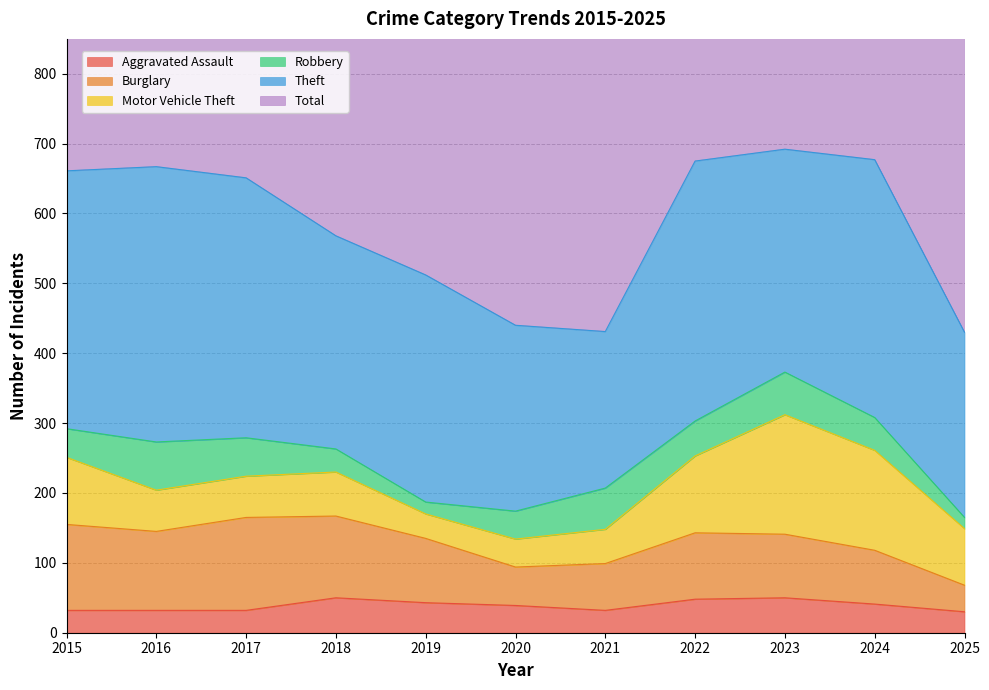

Which series changed the most between 2024 and 2025?

Total